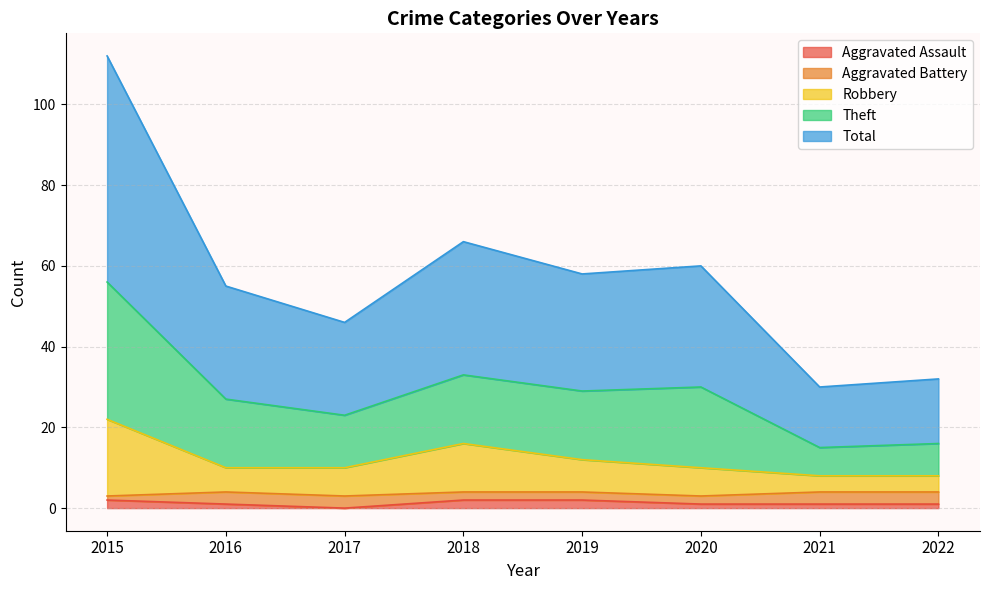

At how many categories does at least one series exceed 55?

4